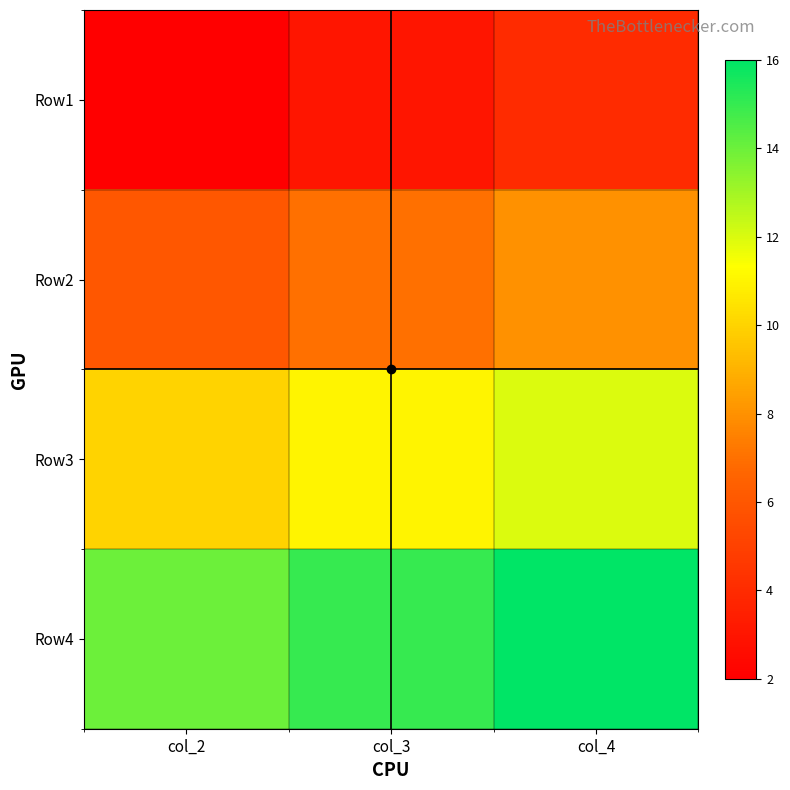

What is the smallest value displayed?

2